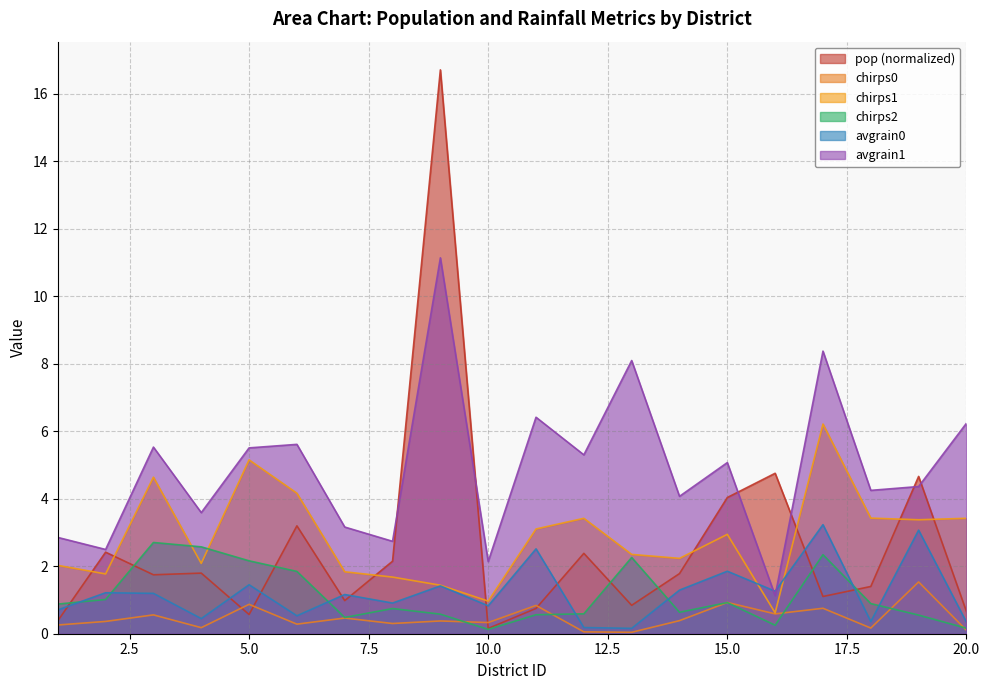

Which series changed the most between 3 and 16?

avgrain1